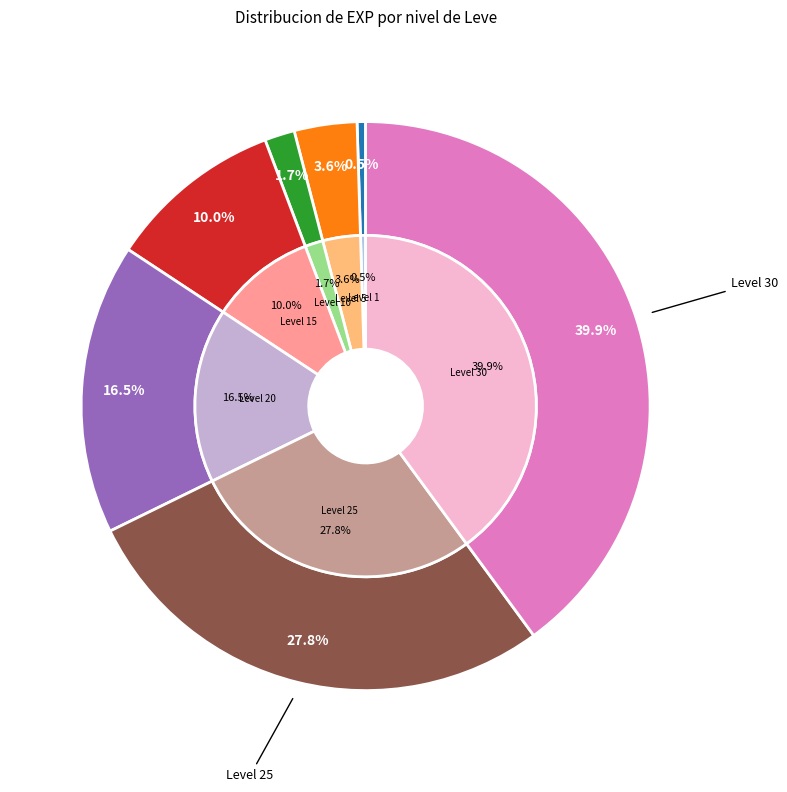

Does any single category account for the majority?

No